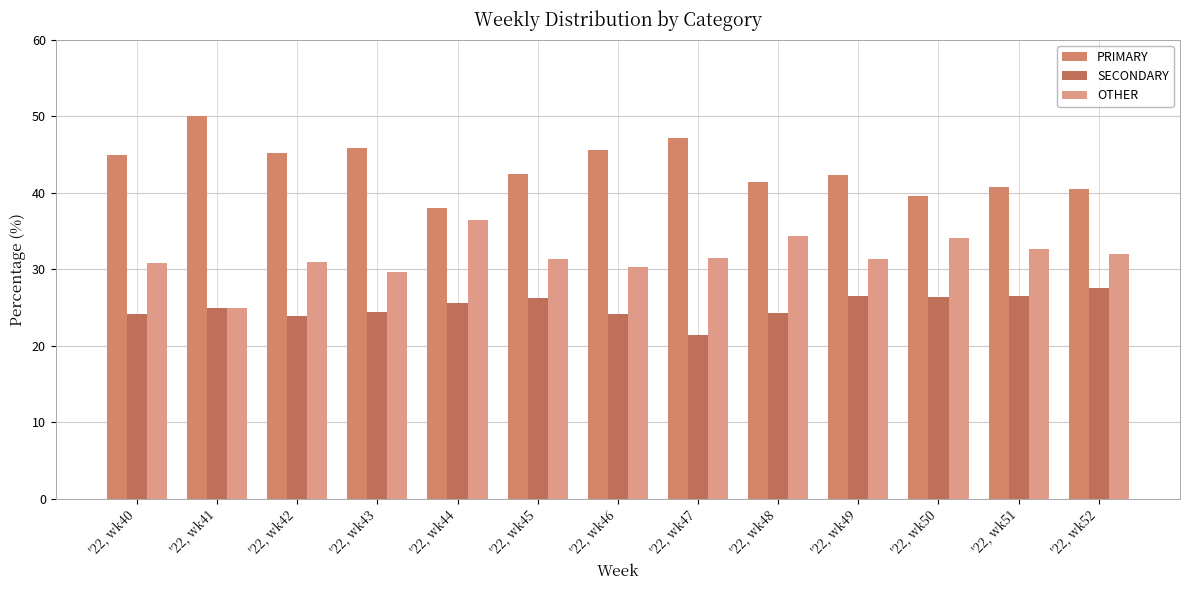

Where does the PRIMARY series first go above 42?

'22, wk40